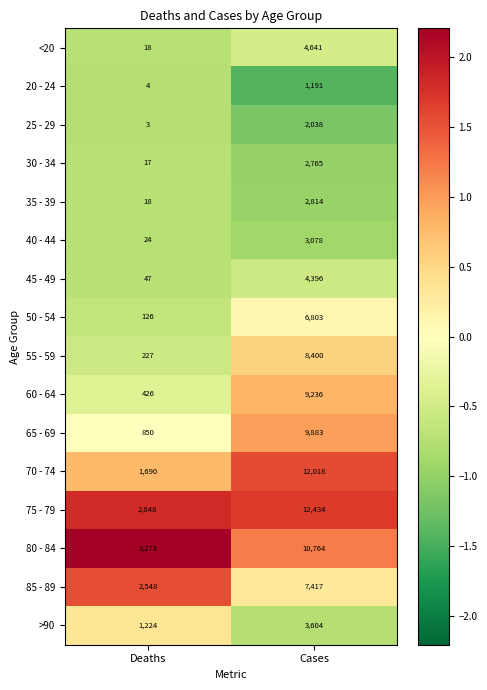

How many series are shown in this chart?

16